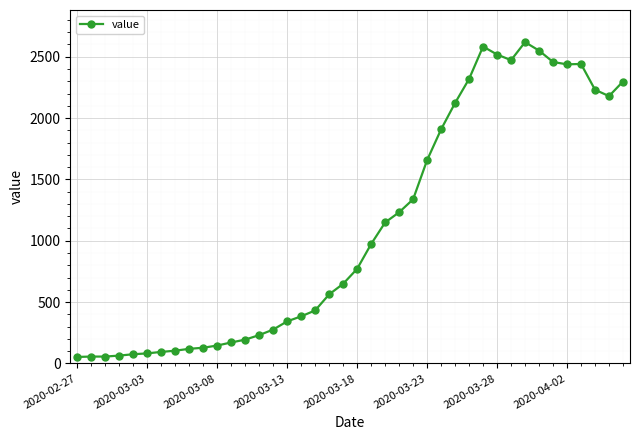

What is the greatest value displayed?

2619